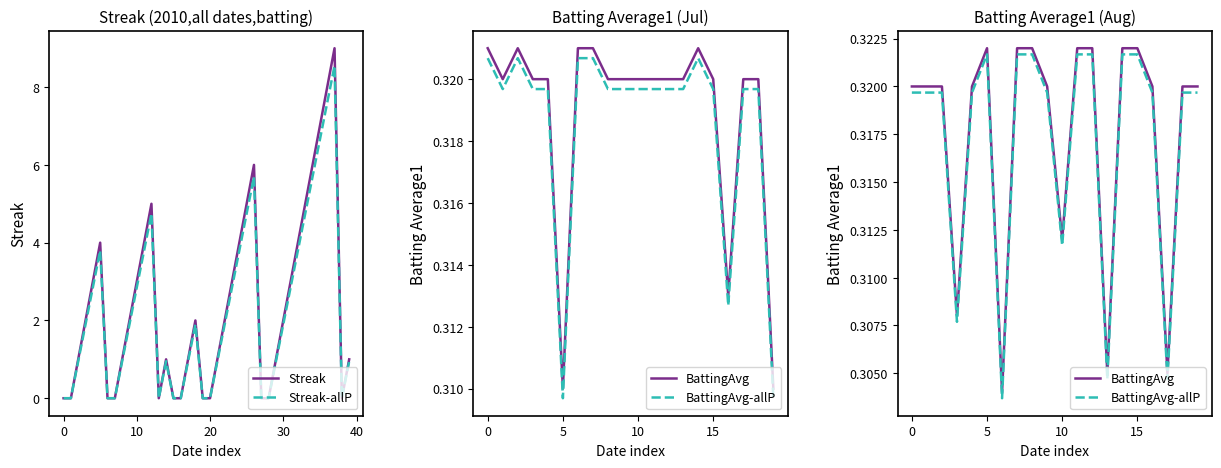

True or false: Streak has a value of 0.0 at 0.

True